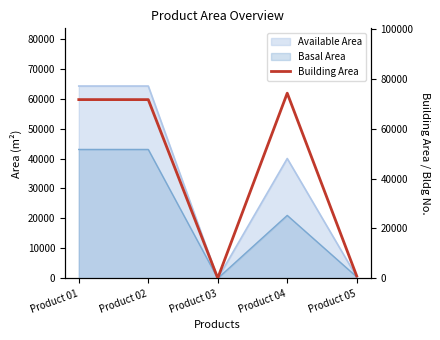

Reading right to left, transcribe all the data shown in this chart.

Product 05=950.0	Product 04=74235.0	Product 03=111.0	Product 02=71645.9	Product 01=71655.9